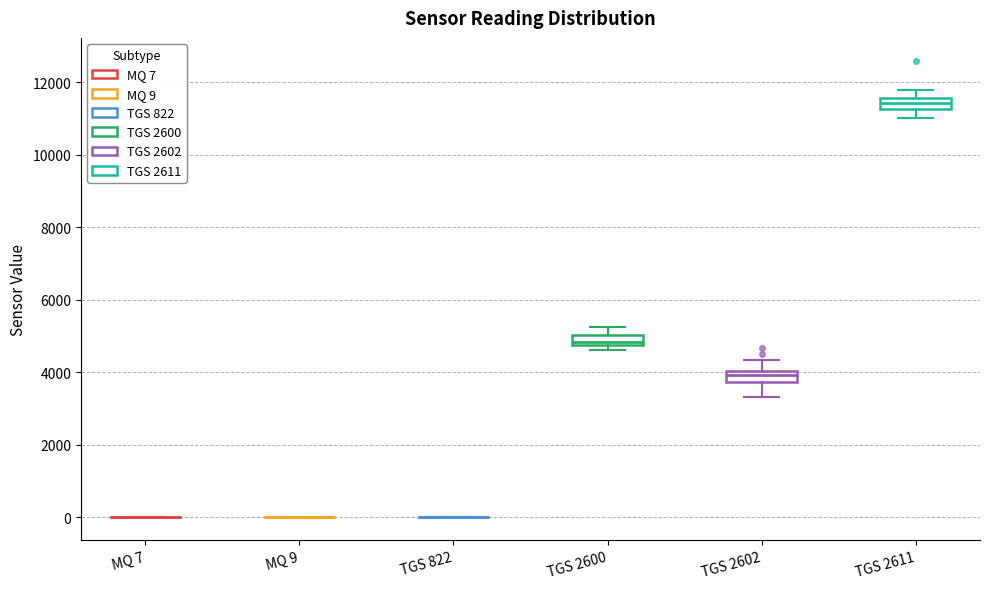

Where is the upper edge of the box for TGS 2602 on the y-axis? The values are not printed on the chart, so give them approximately, as read against the axis.

4000